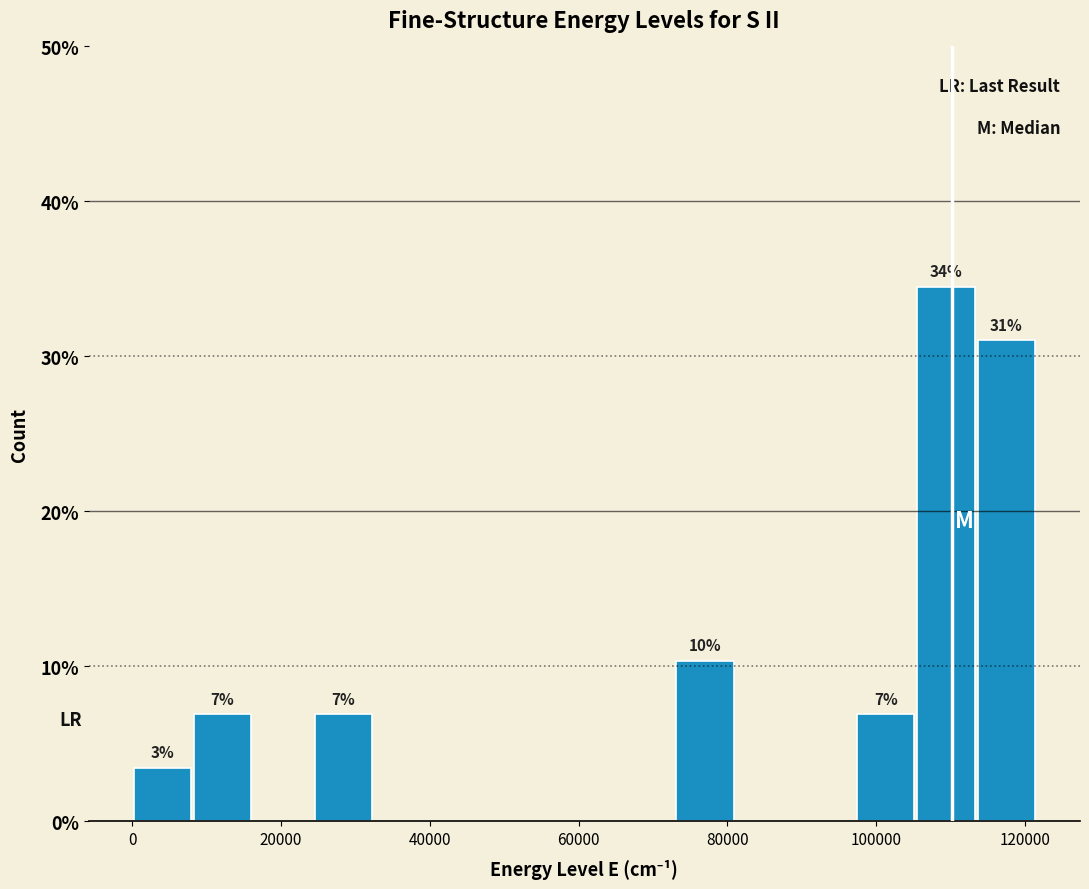

Over which range of the x-axis is the bar tallest?

106000 to 114000